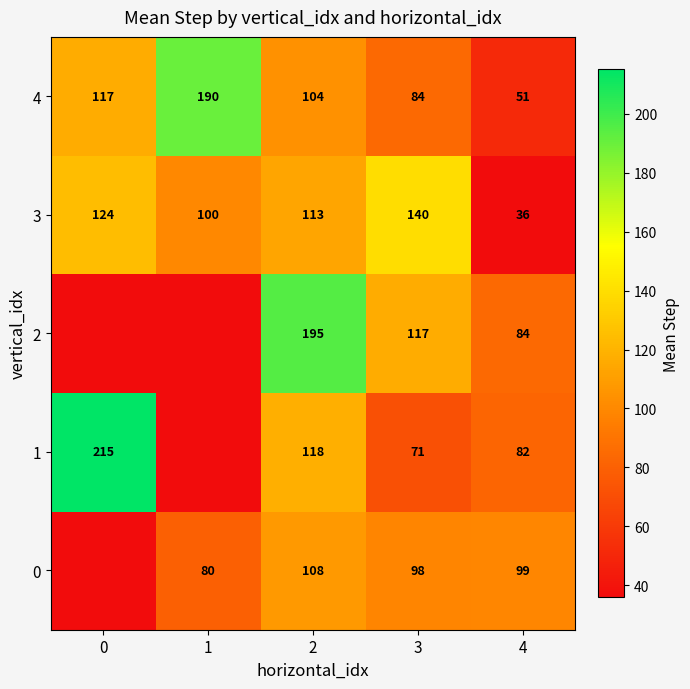

What is the difference between the second highest and second lowest values in the 4 series?

33